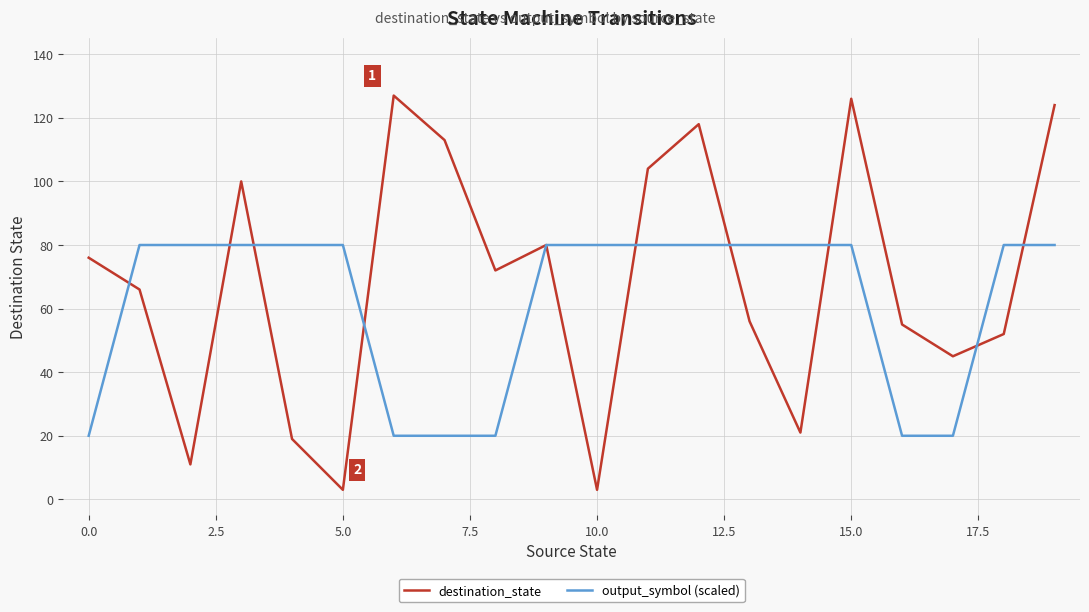

What is the maximum value shown in the chart?

127